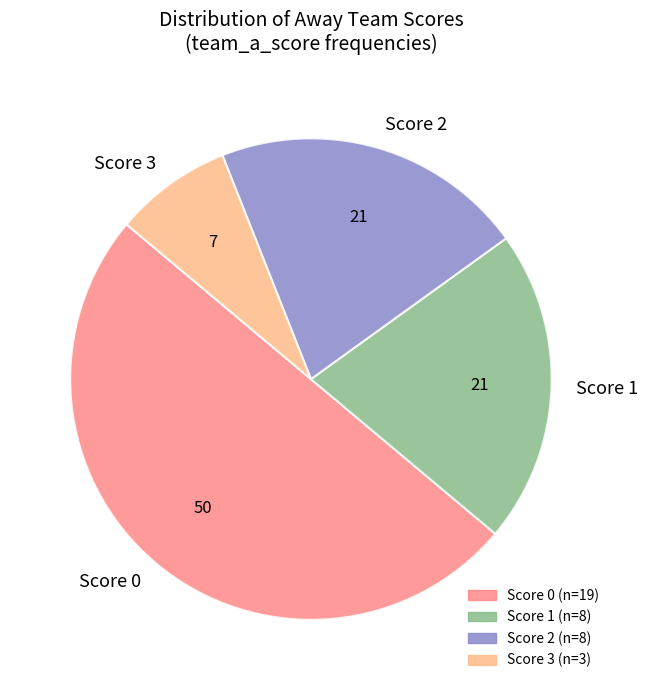

Is it true that Score 1 is 12% of the pie?

False